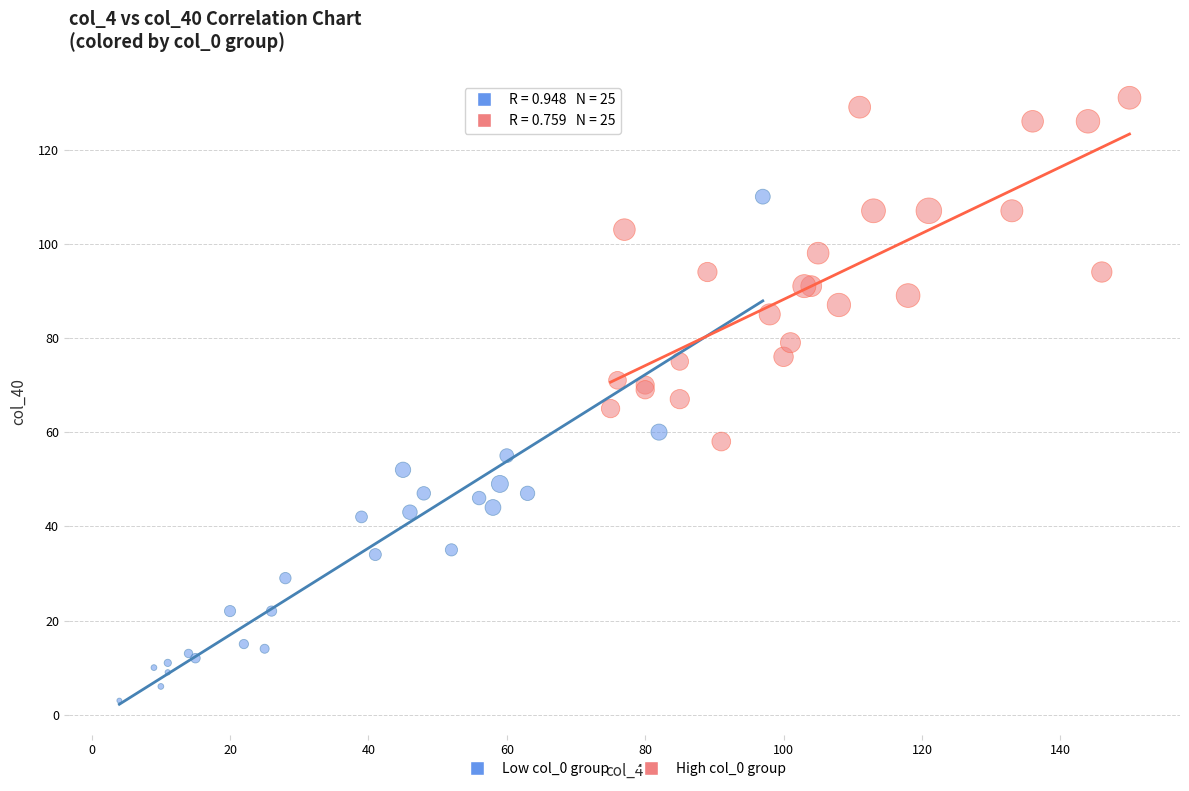

What are all the series names shown in the legend?

Low col_0 group, High col_0 group